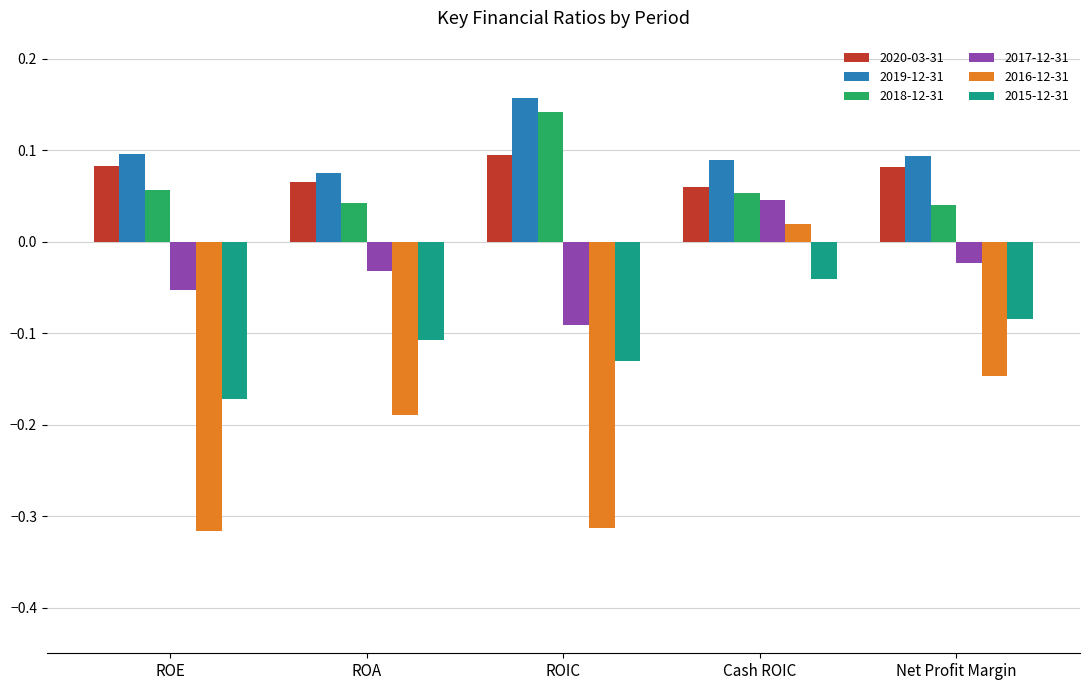

What is the sum of all 2019-12-31 values?

0.5